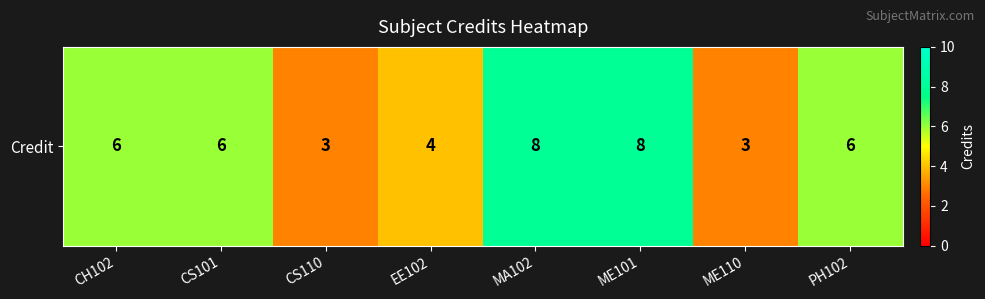

What is the maximum value shown in the chart?

8